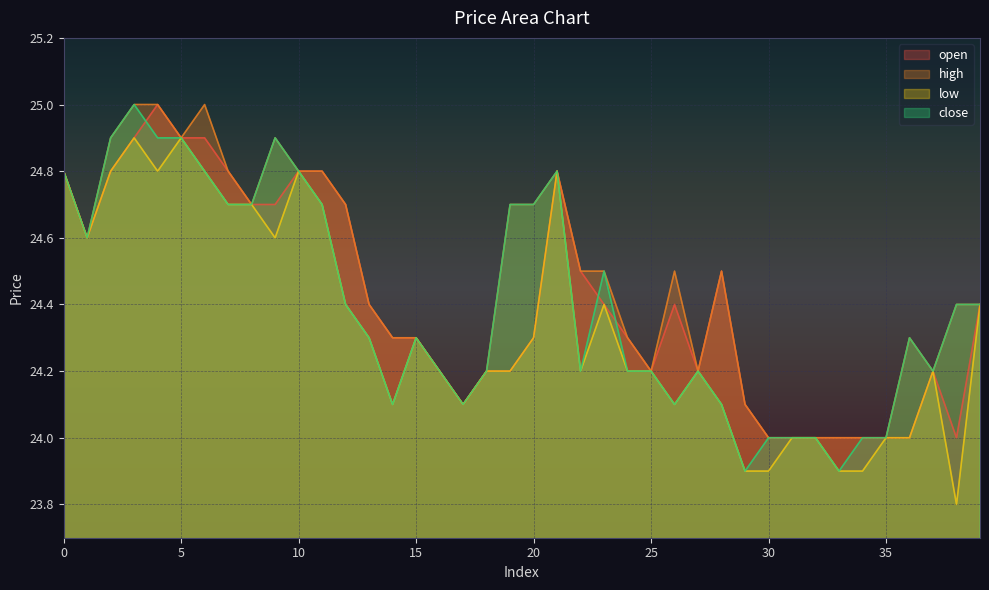

How many interior local valleys does the close series have?

8